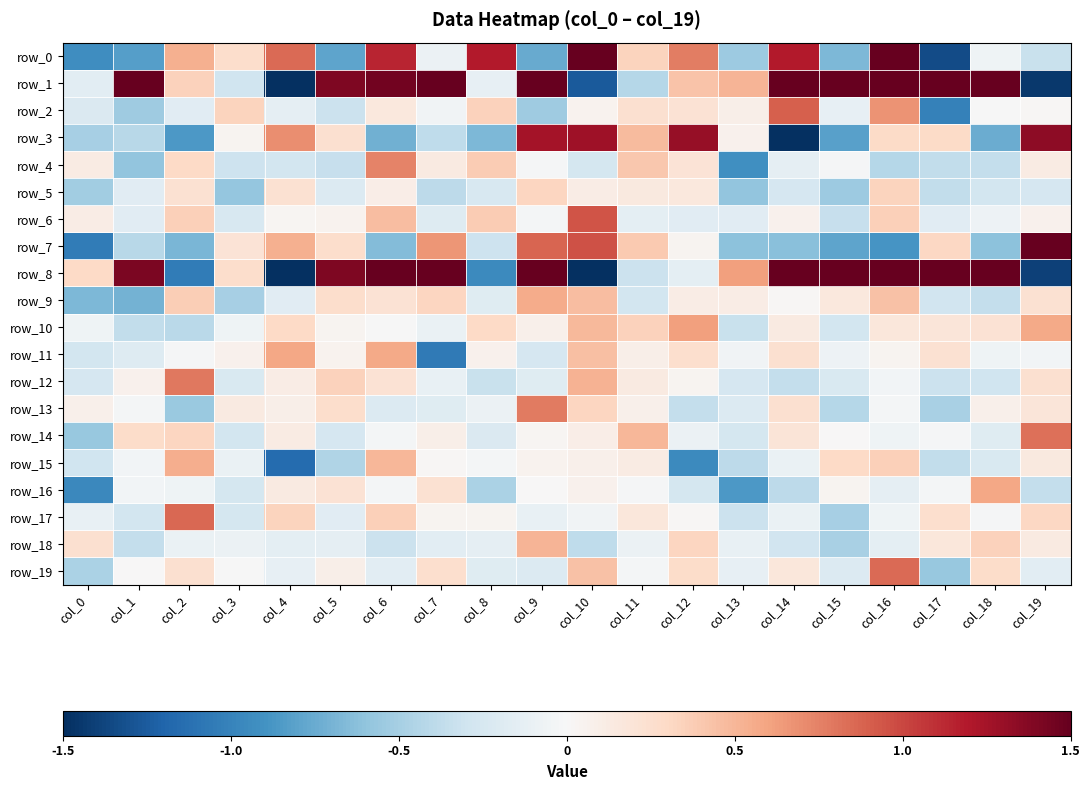

List the labels in order of row_3 value, smallest first.

col_14, col_2, col_15, col_18, col_6, col_8, col_0, col_1, col_7, col_3, col_13, col_5, col_17, col_16, col_11, col_4, col_9, col_10, col_12, col_19